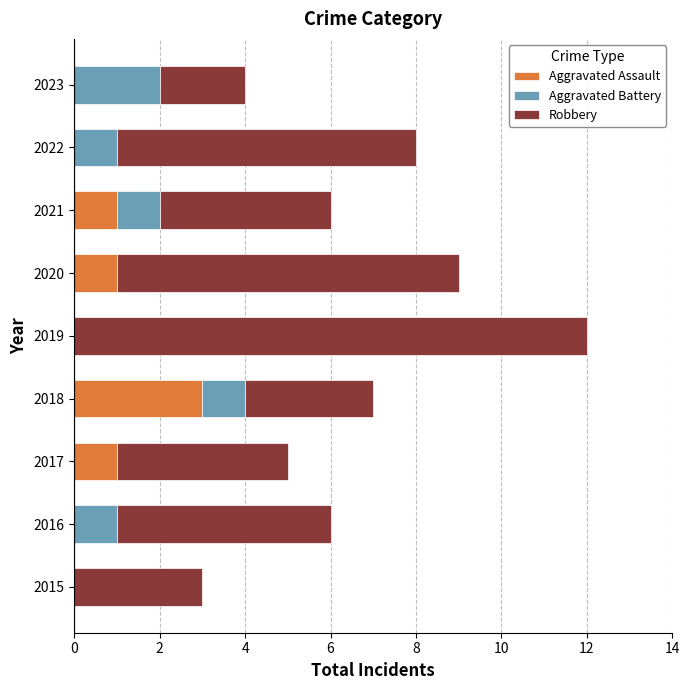

What is the highest value of the Aggravated Assault series?

3